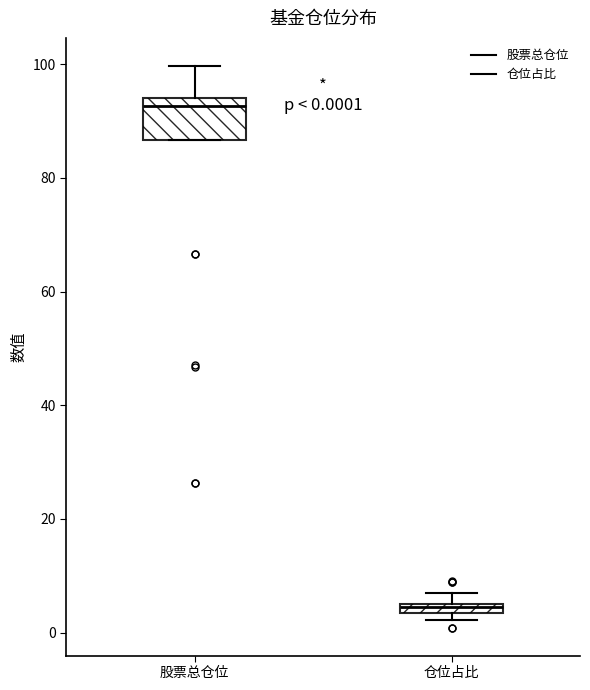

Comparing the boxes themselves (not the whiskers), which one is the tallest?

股票总仓位